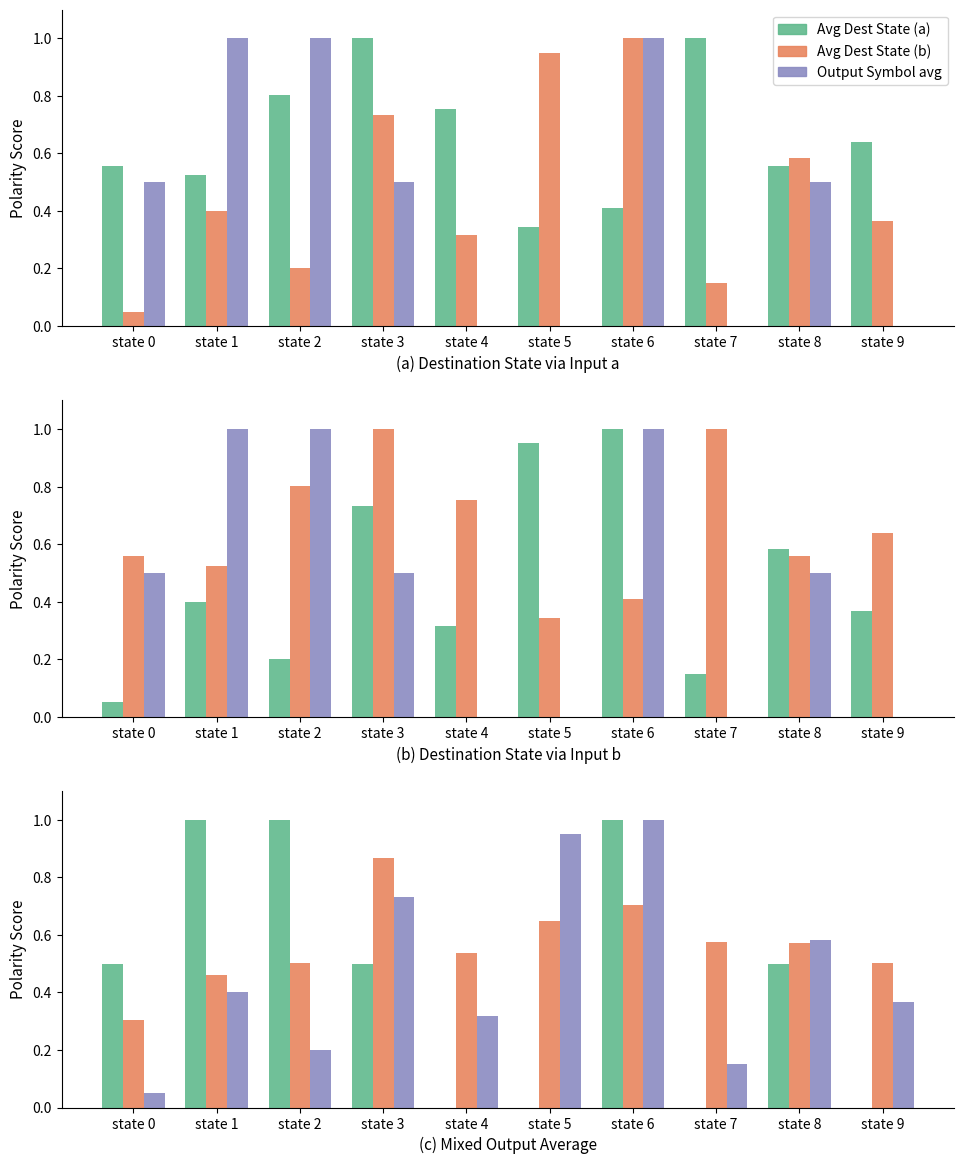

How many groups of bars are there?

10